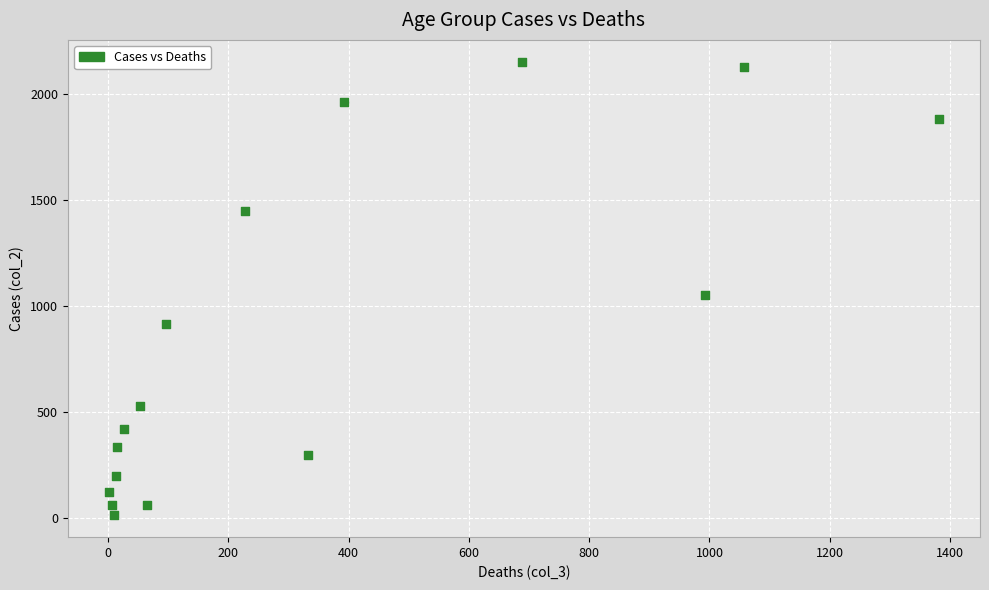

What is the range of X values (max minus min)?

1379